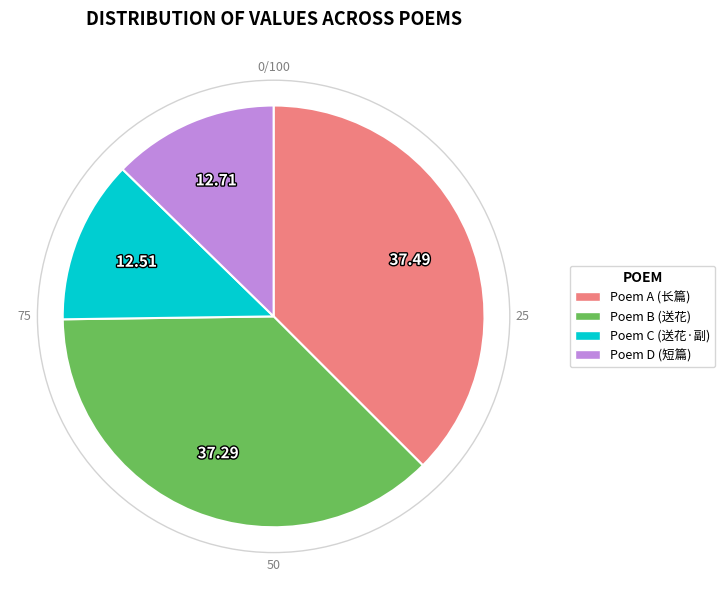

Count the number of slices in the pie.

4